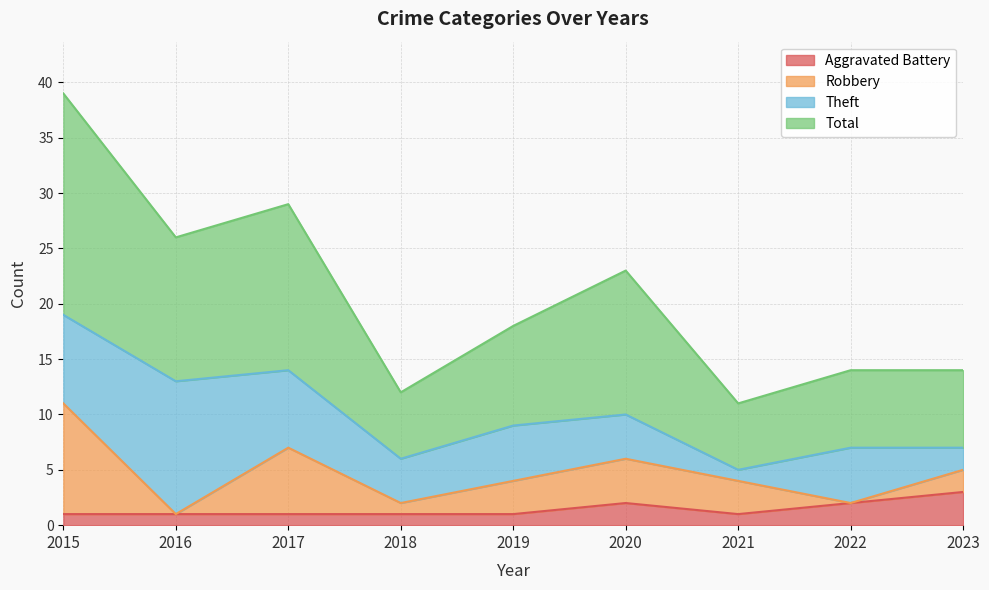

At which category does Aggravated Battery reach its first local valley?

2021